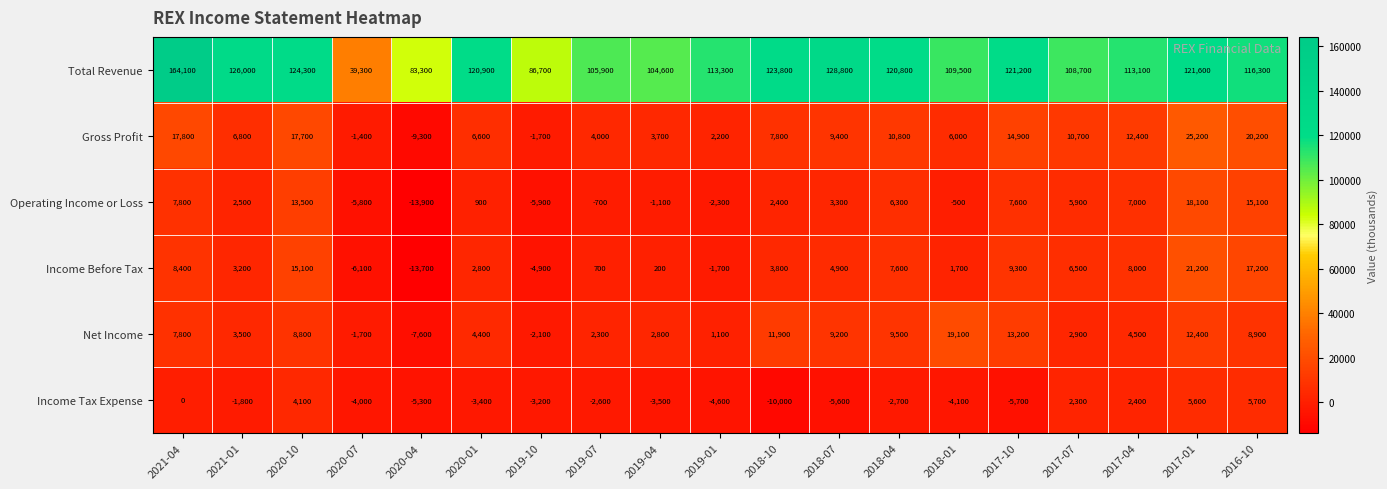

At which category is the sum across all series the highest?

2021-04